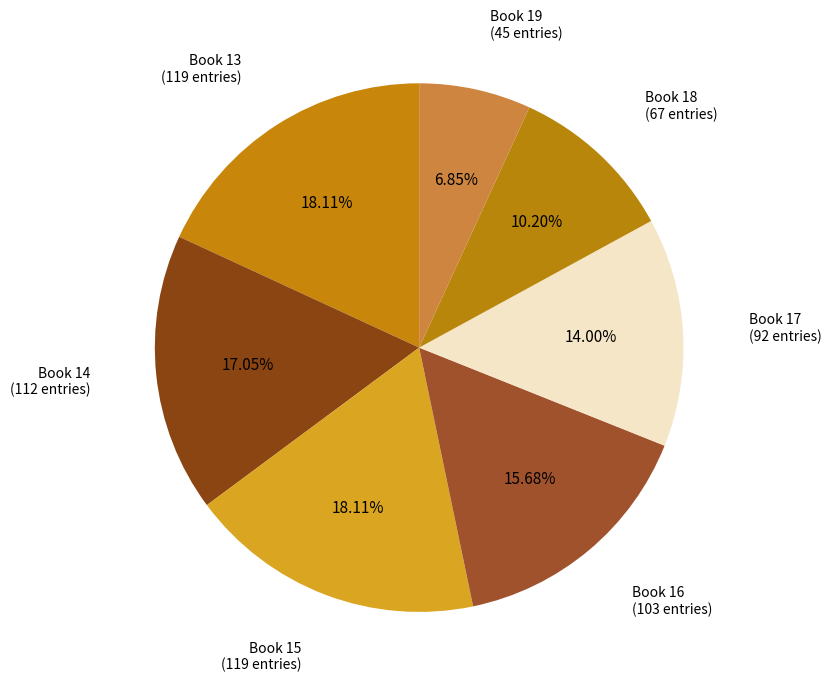

How many slices are in this pie chart?

7